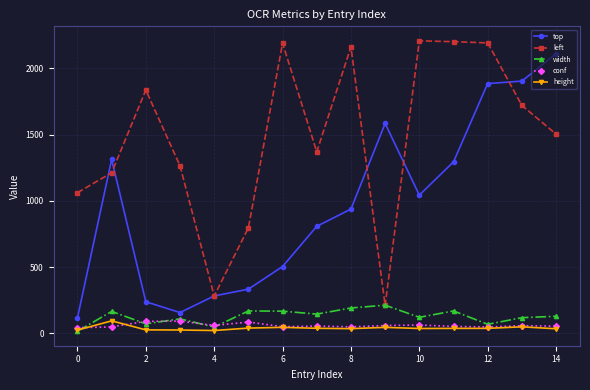

Which series has the largest total across all categories?

left